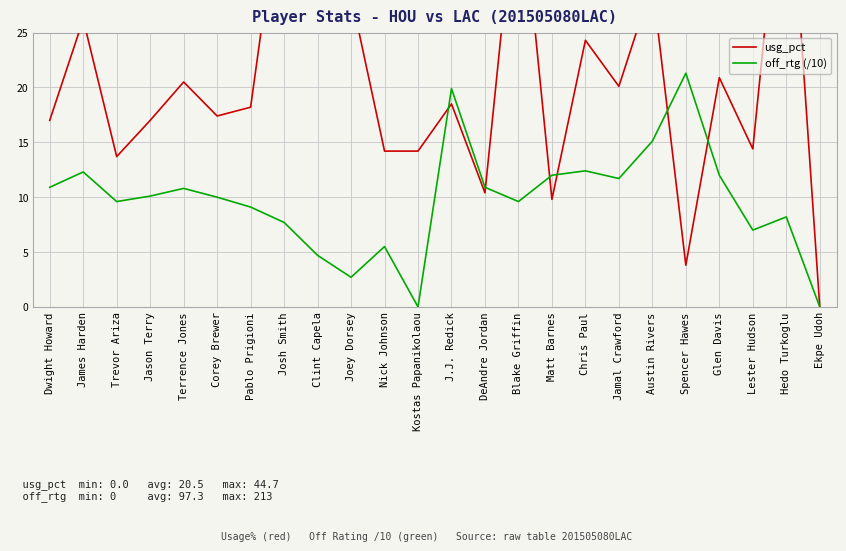

Does the chart display data point markers on the line(s)?

No